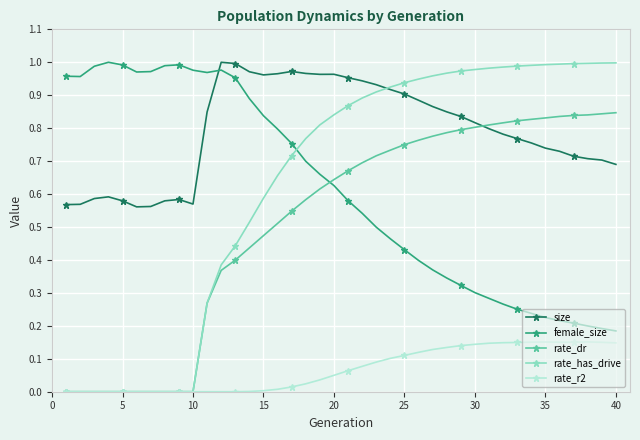

Which series has the largest total across all categories?

size